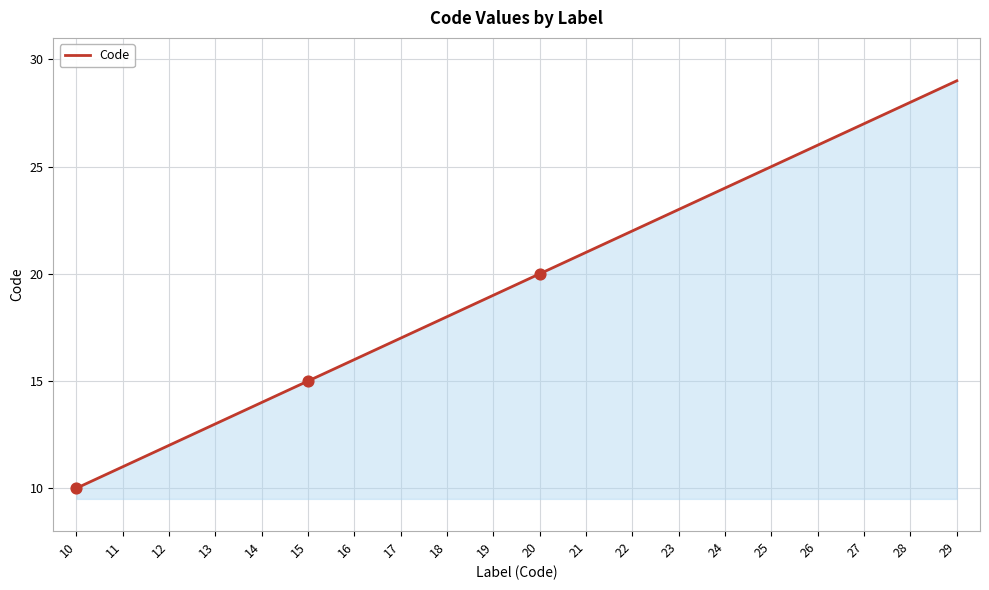

What is the ratio of the value at 16 to the value at 10?

1.6